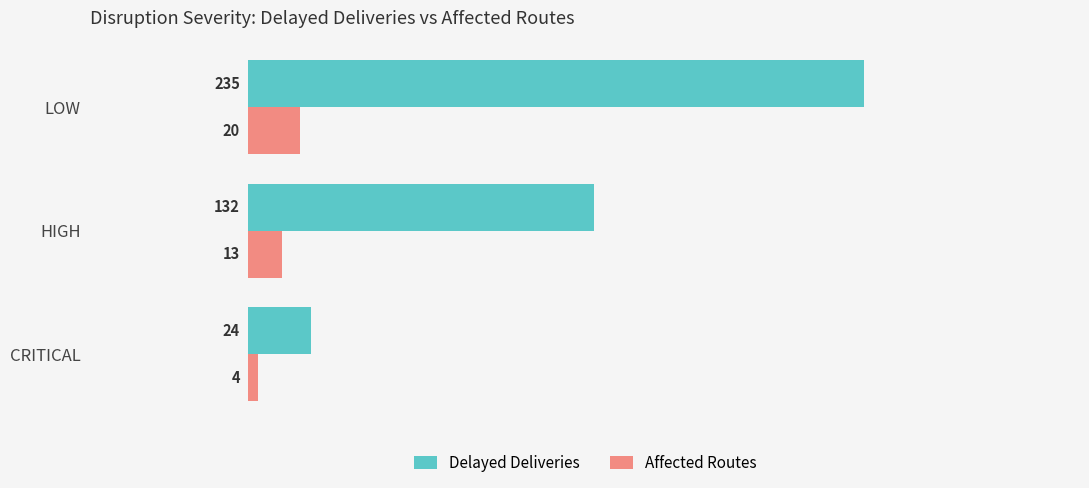

Rank the series by their maximum value, from highest to lowest.

Delayed Deliveries, Affected Routes